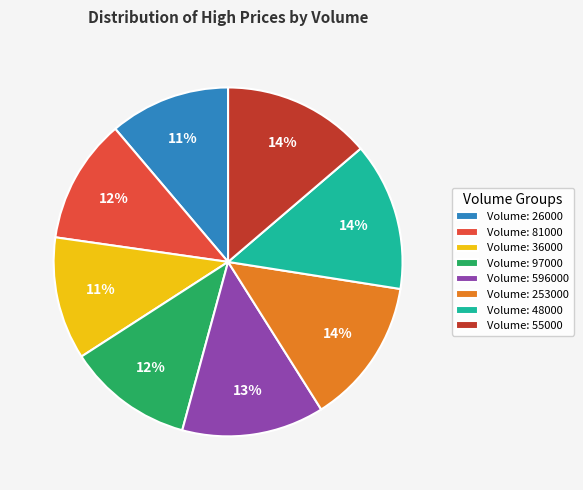

To the nearest percent, what is the difference between the largest and smallest slice percentages?

3%